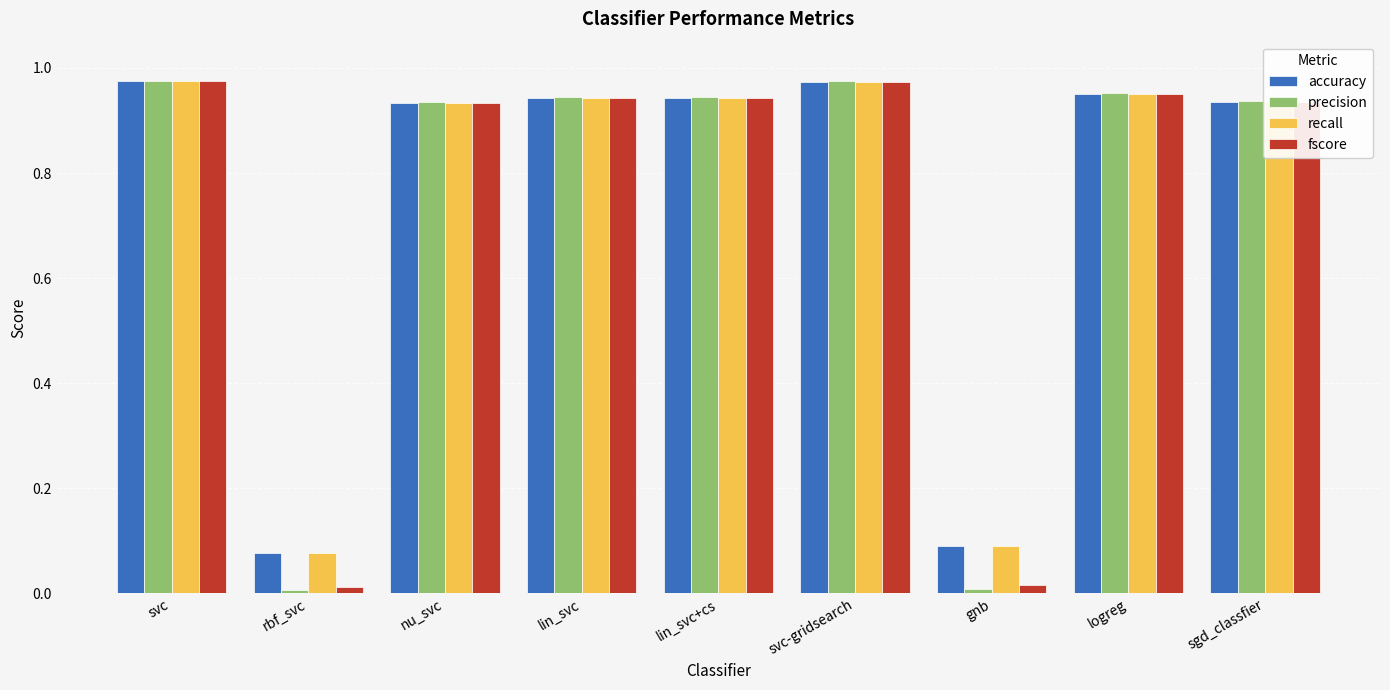

Is the value of recall at sgd_classfier greater than the value of precision at rbf_svc?

Yes